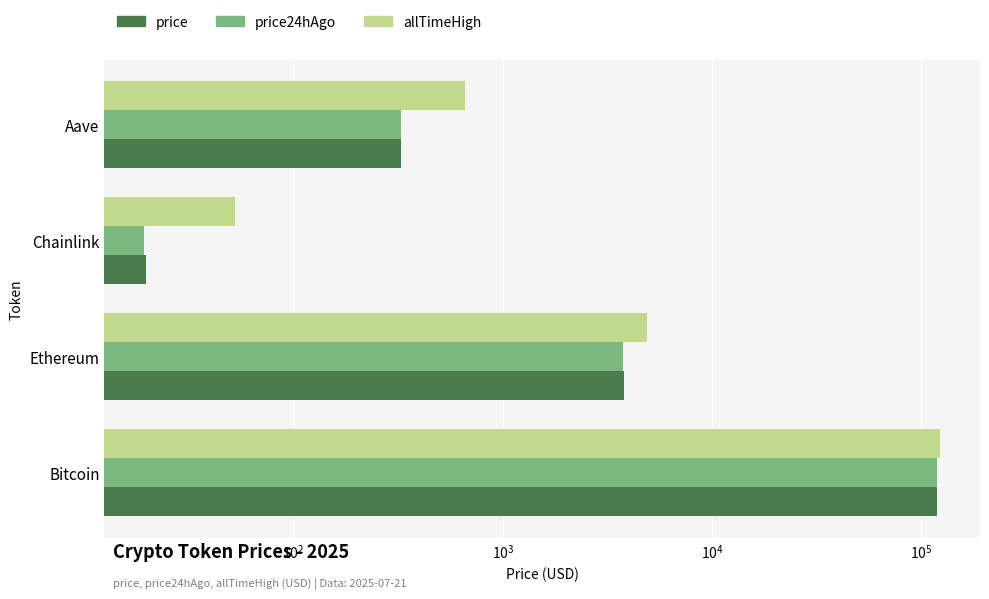

Which series changed the most between Bitcoin and Chainlink?

allTimeHigh